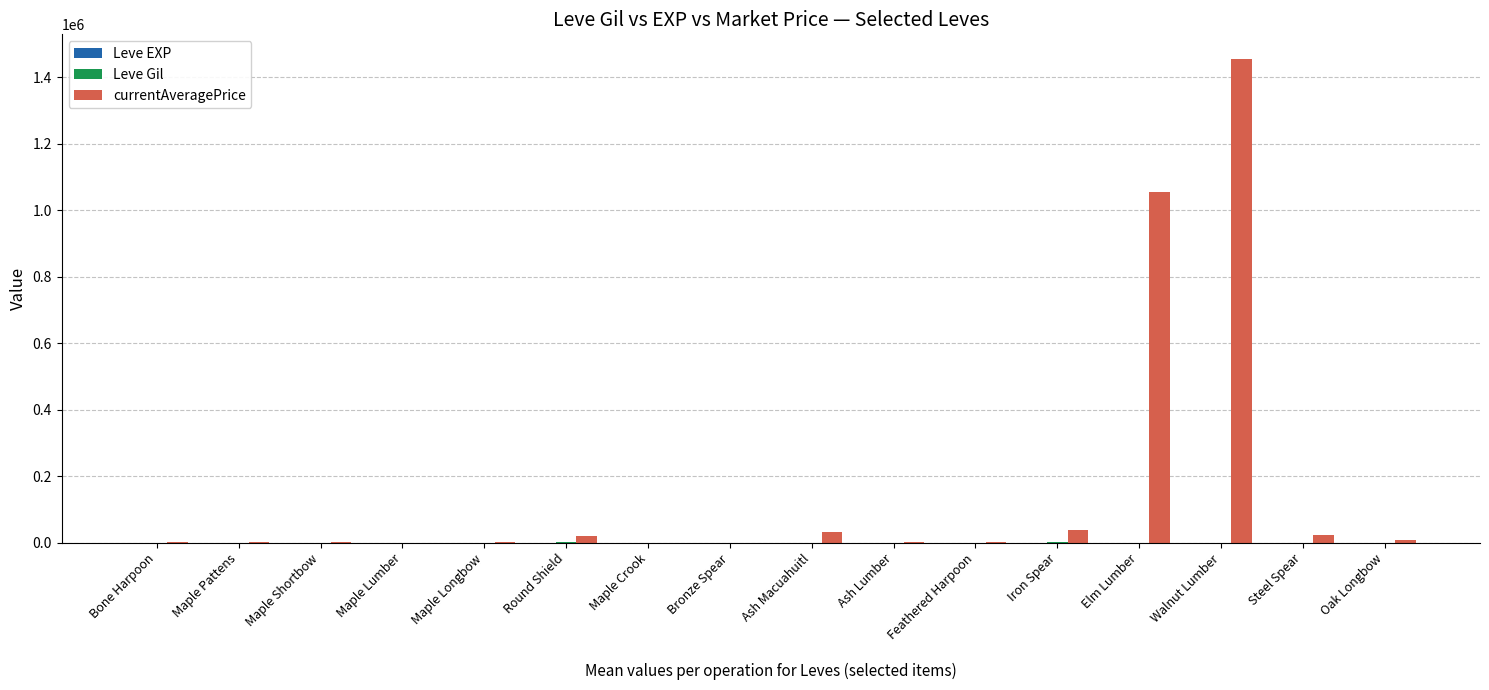

Between Maple Crook and Elm Lumber, which series saw the biggest shift?

currentAveragePrice